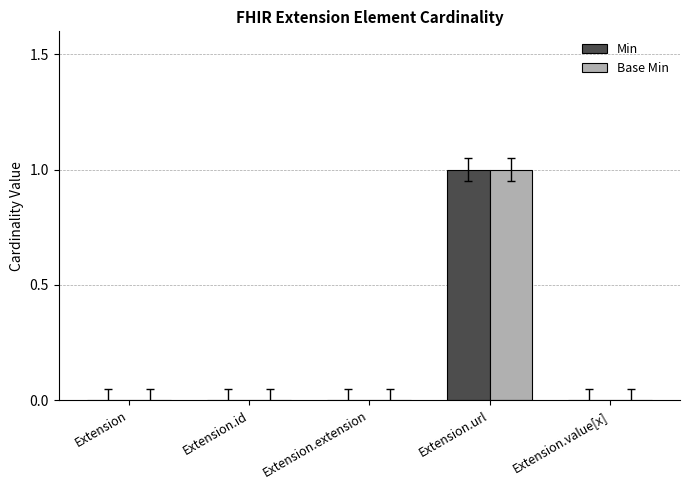

How many groups of bars are there?

5